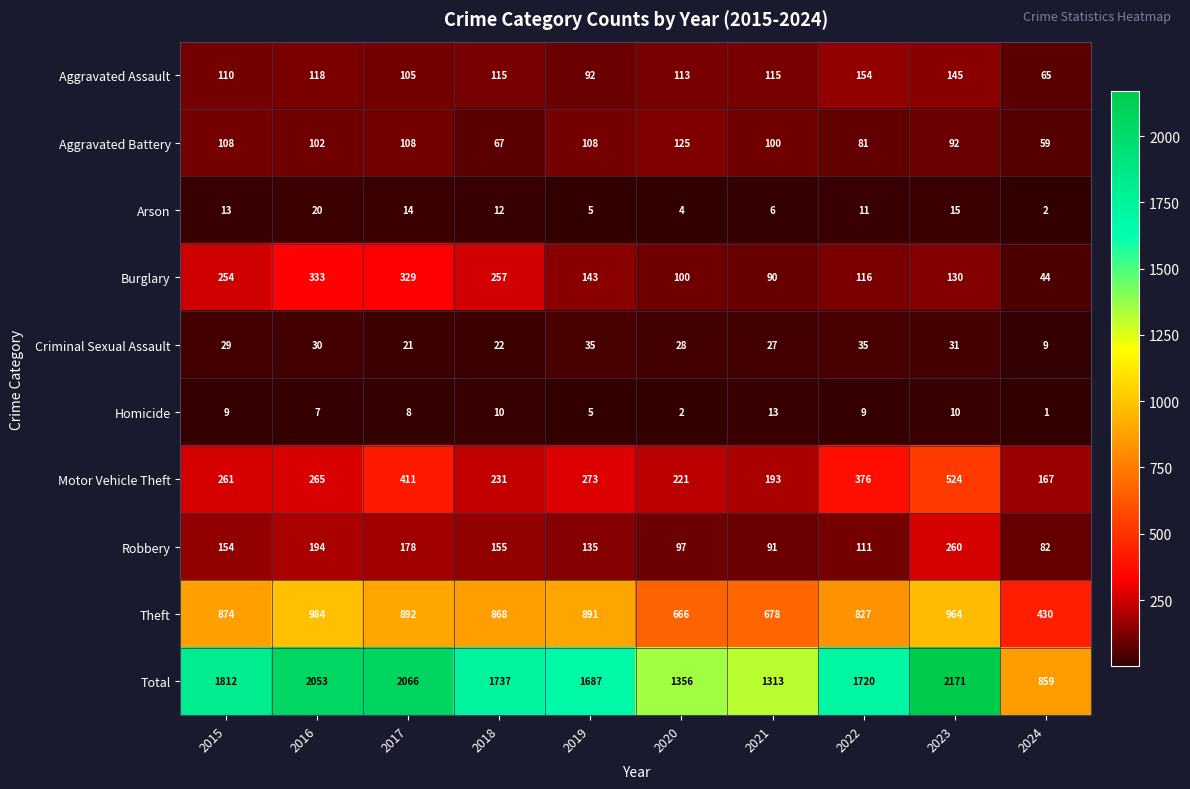

At how many categories does at least one series exceed 57?

10